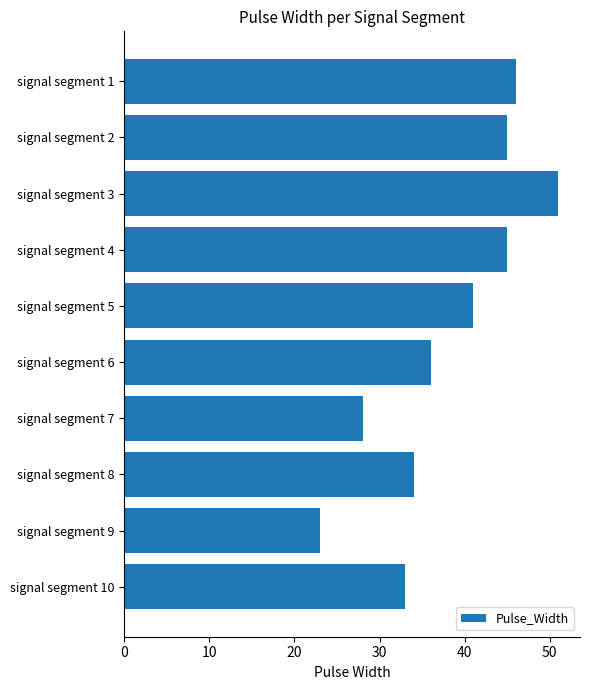

What is the difference between the maximum and second lowest values?

23